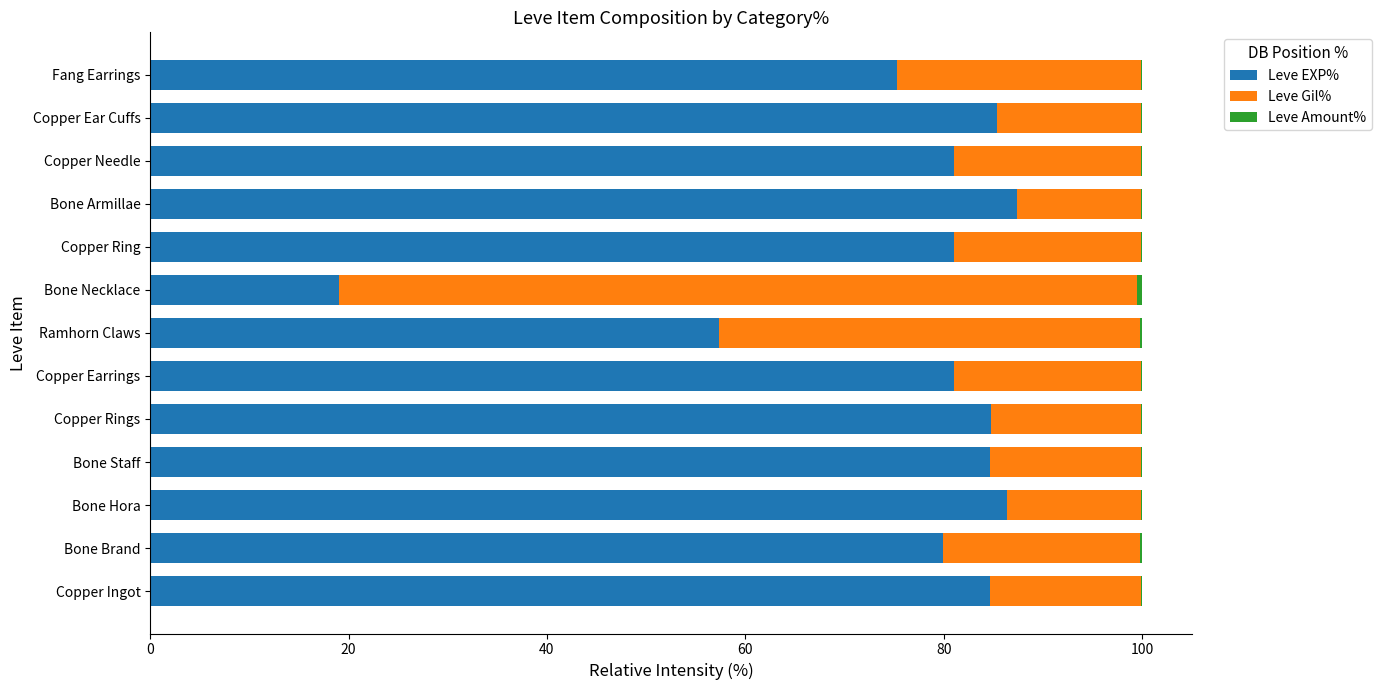

True or false: Leve EXP% has a value of 49.1 at Bone Armillae.

False